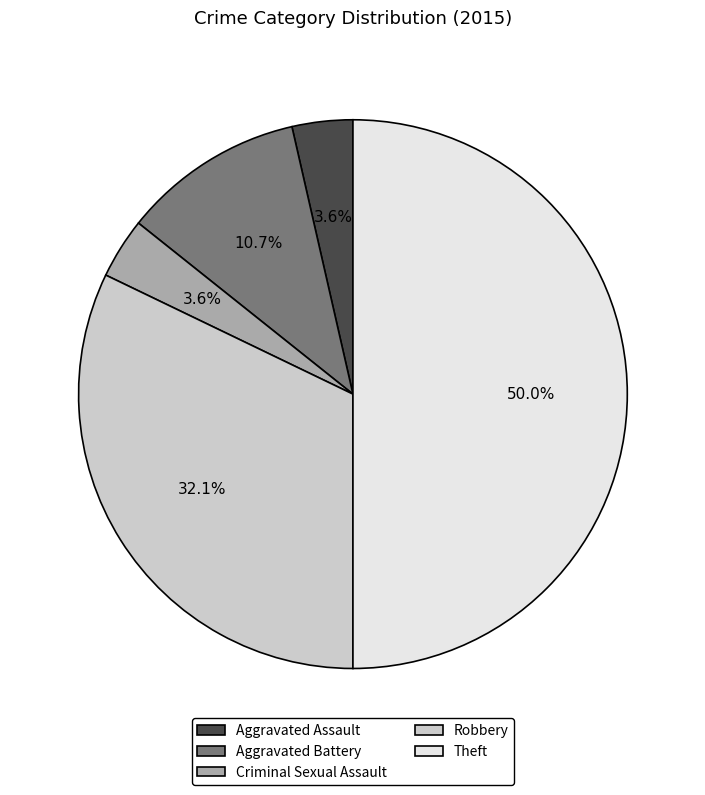

Between Aggravated Assault and Robbery, which is larger?

Robbery